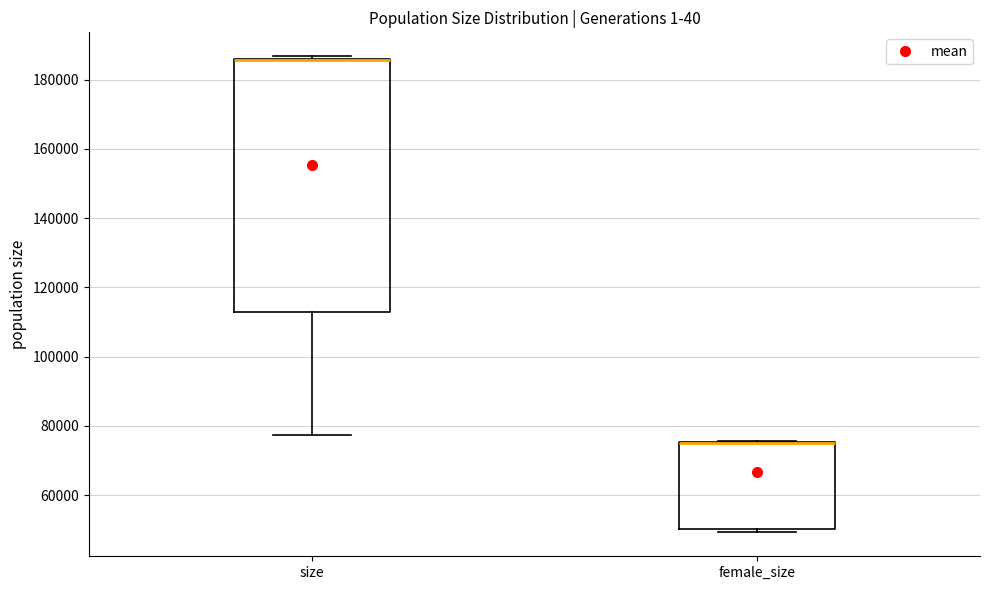

Where is the upper edge of the box for size on the y-axis? The values are not printed on the chart, so give them approximately, as read against the axis.

186000